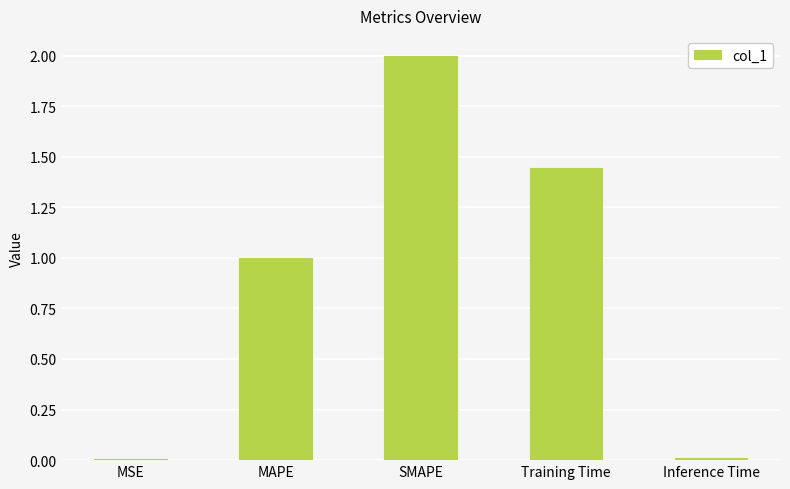

True or false: the data shows 1.0 at Training Time.

False